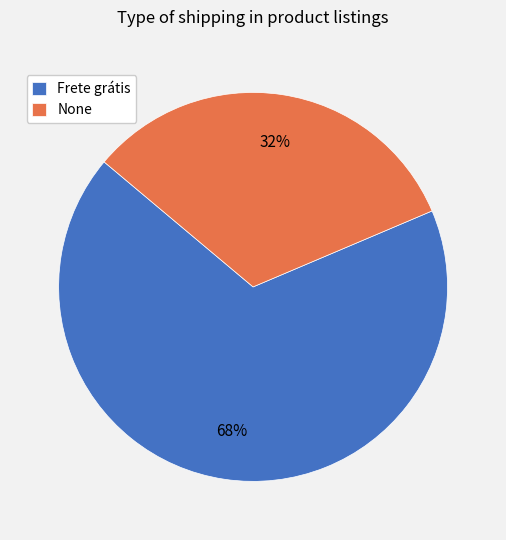

Combined, do None and Frete grátis account for over 50%?

Yes